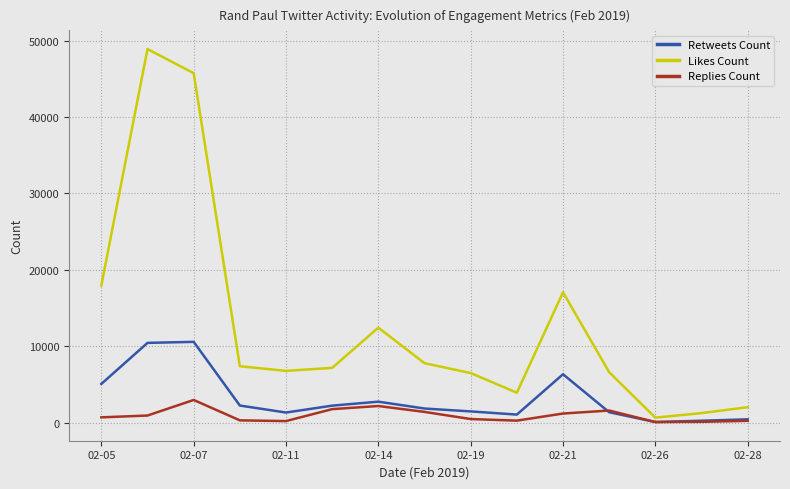

Which series has the largest range (max minus min)?

Likes Count